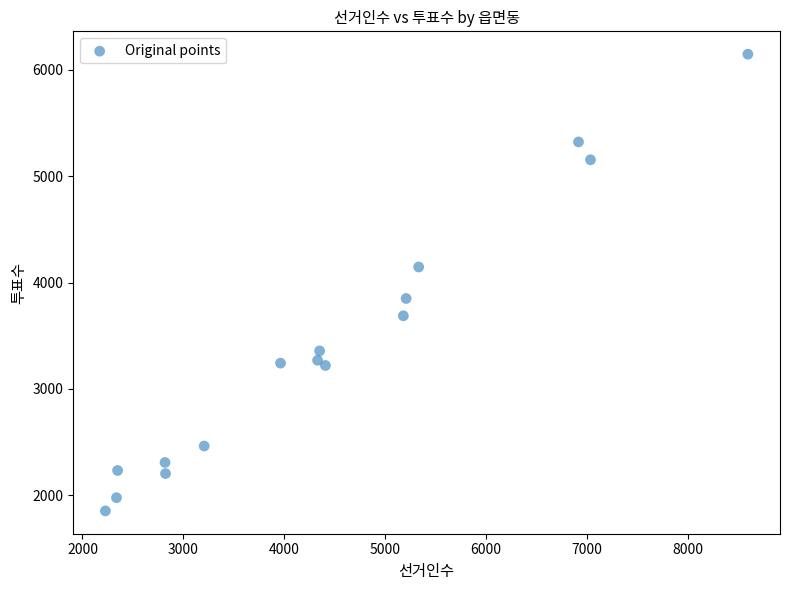

What is the range of Y values (max minus min)?

4294